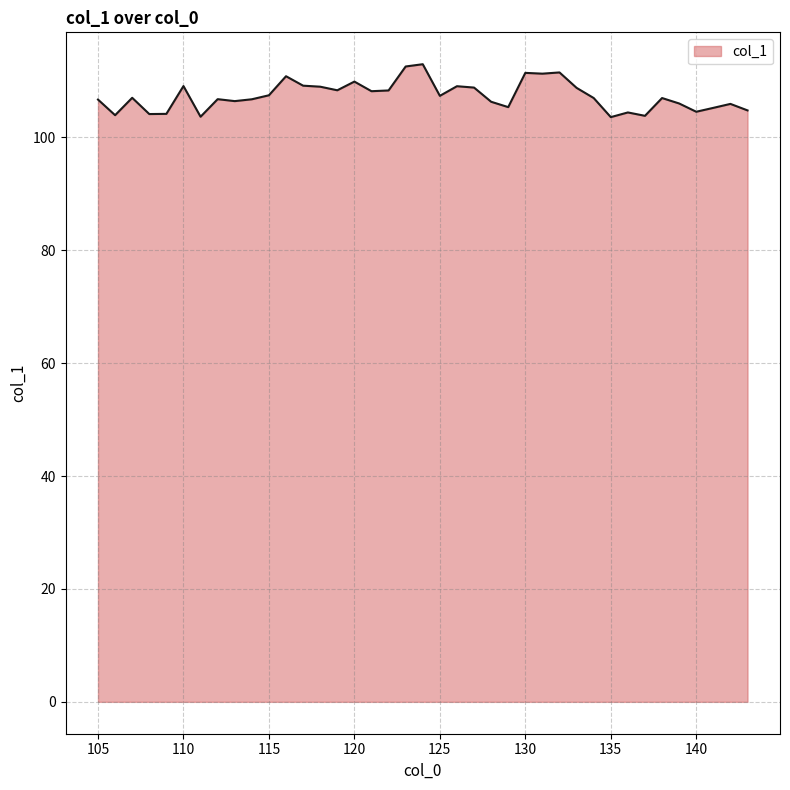

What is the minimum value shown in the chart?

103.6